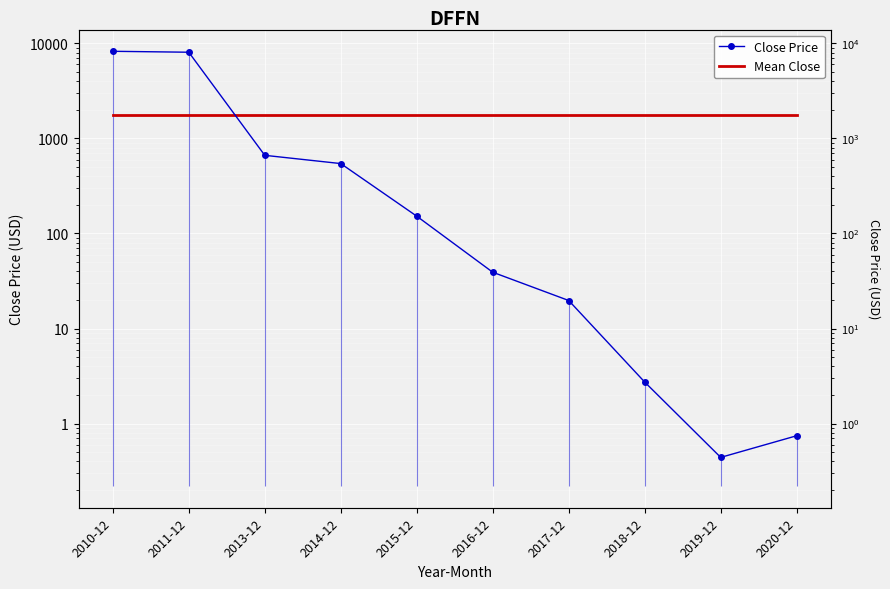

At which label does Close Price reach its peak?

2010-12